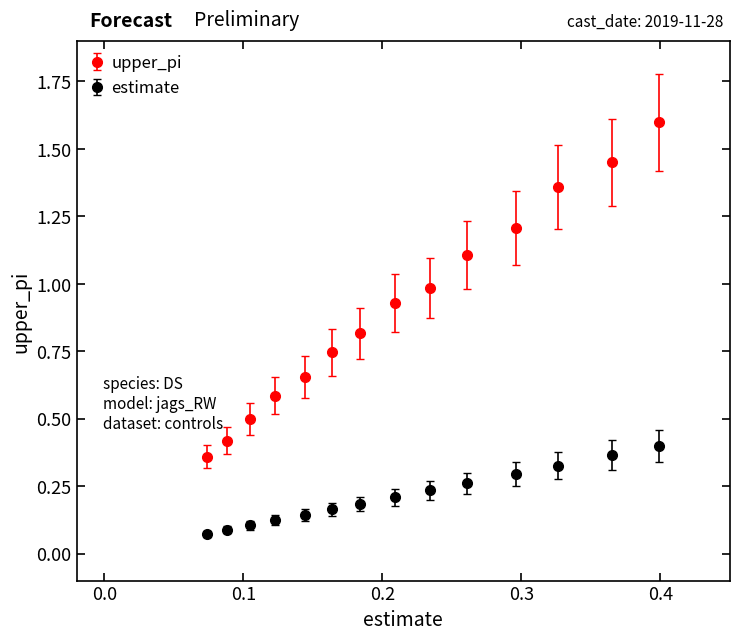

Which series has the widest spread of values?

upper_pi